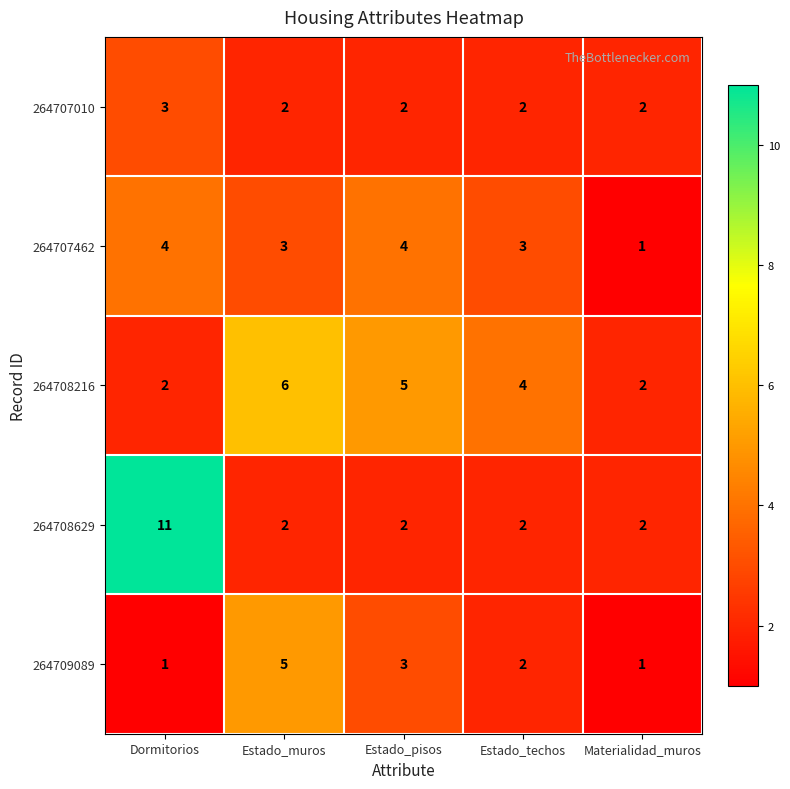

At which category is the sum across all series the highest?

Dormitorios